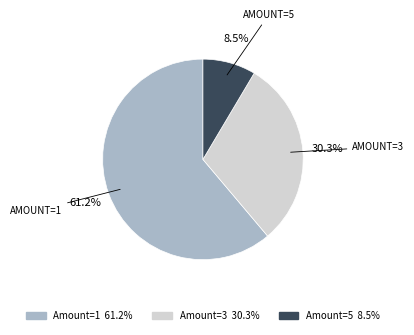

Does any single category account for the majority?

Yes